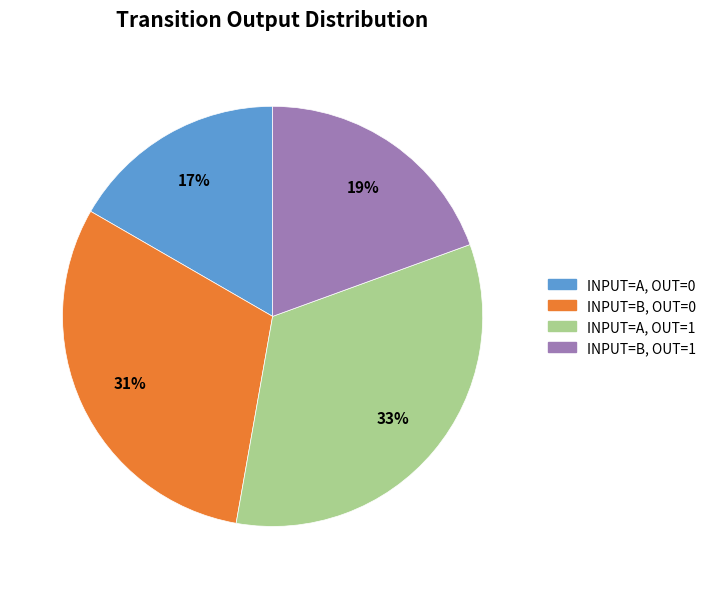

To the nearest percent, what is the average slice percentage?

25%